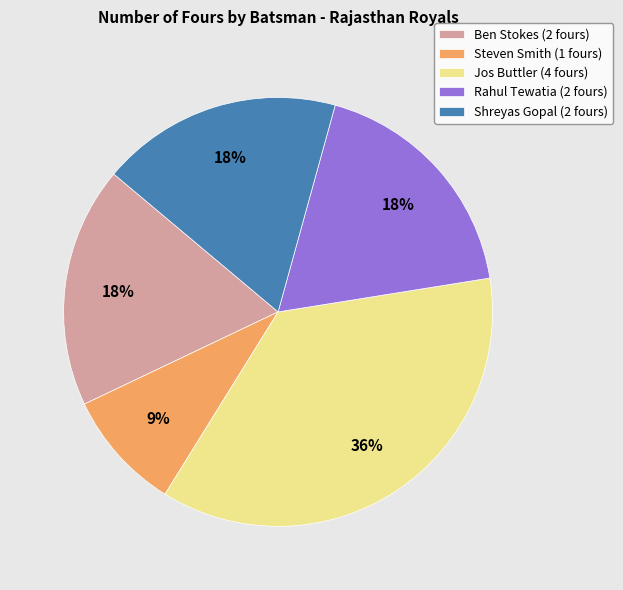

True or false: Rahul Tewatia (2 fours) accounts for 18% of the total.

True